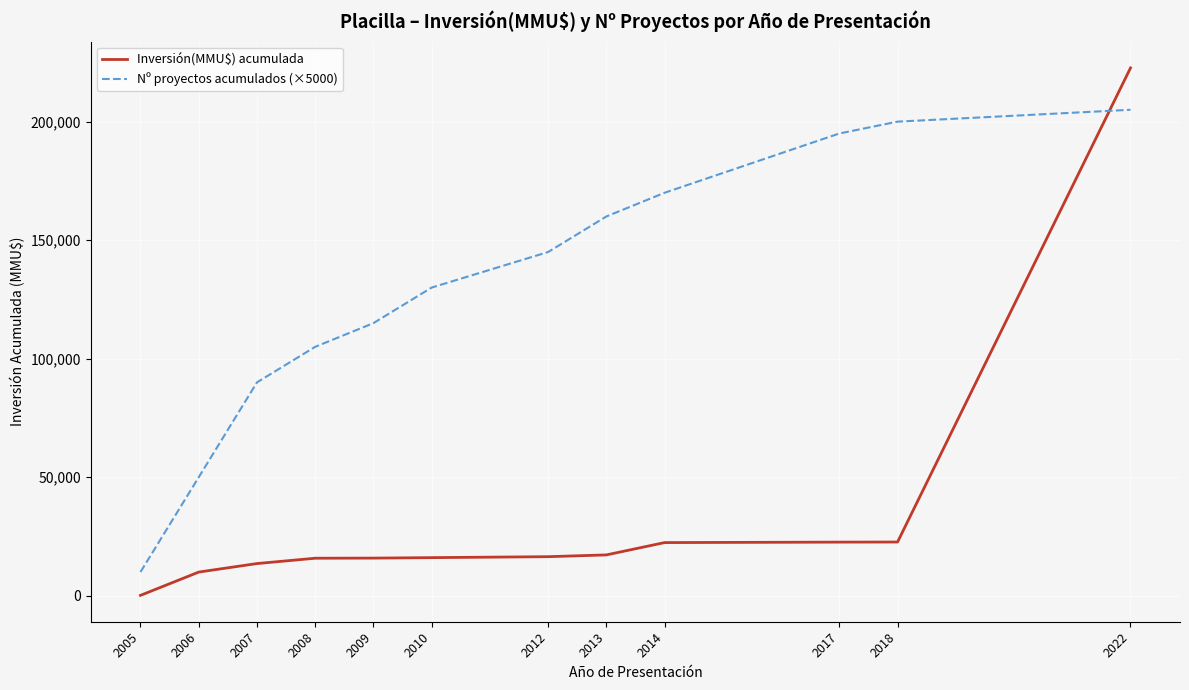

What is the difference between the maximum and minimum values in the Nº proyectos acumulados (×5000) series?

195000